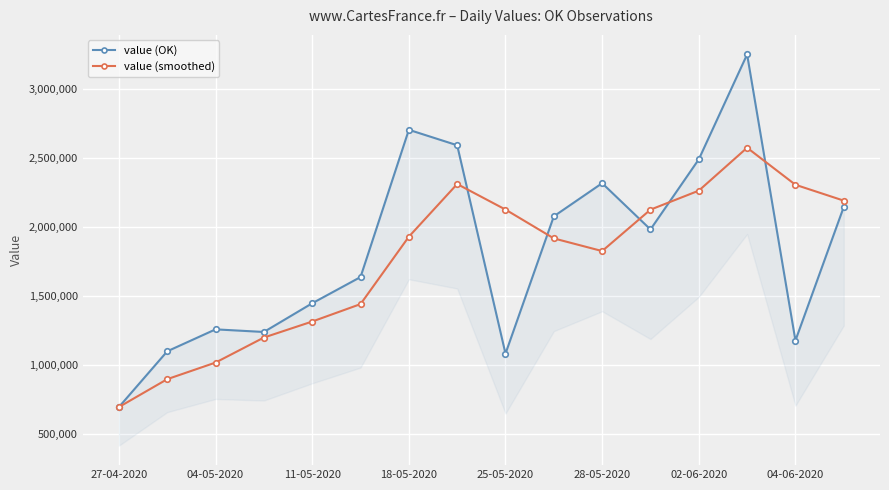

After their last crossing, which series has the higher values: value (OK) or value (smoothed)?

value (smoothed)